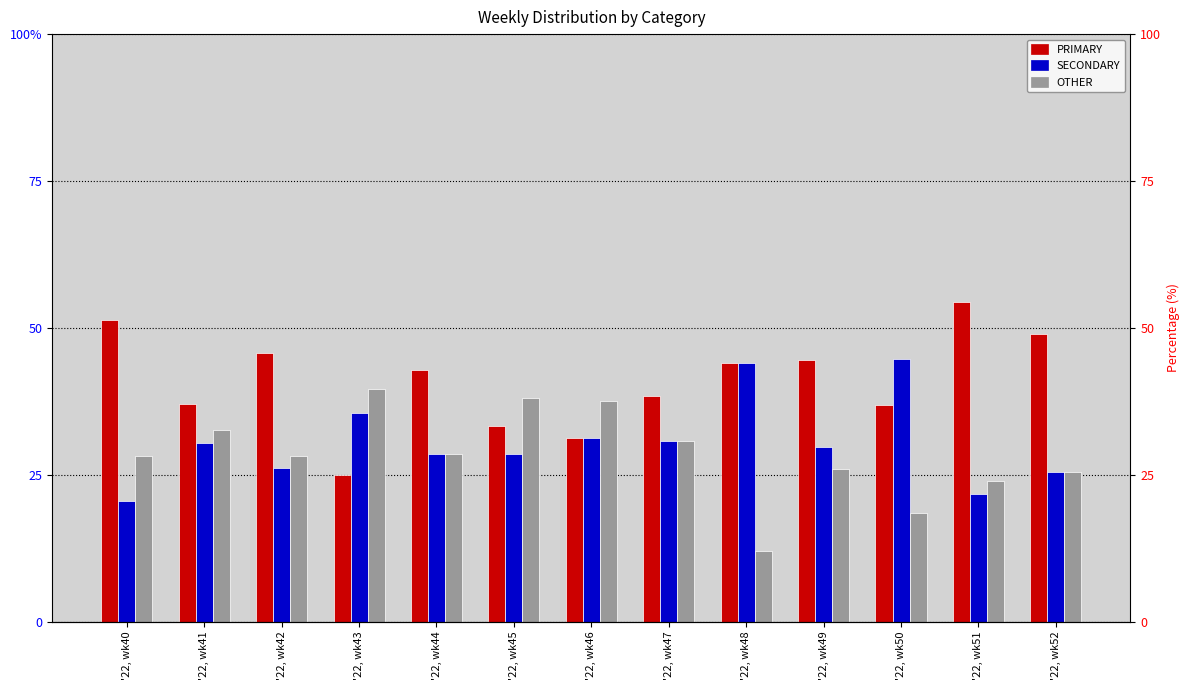

What is the value of the OTHER bar at the 1st from the left?

28.2